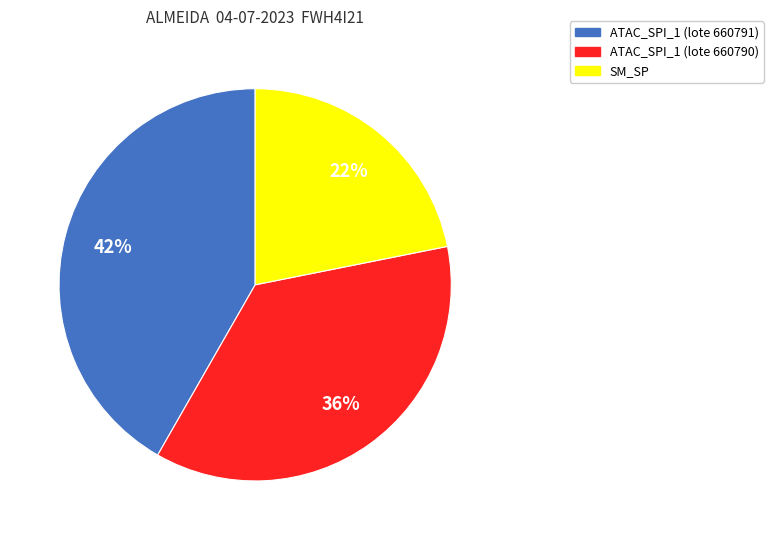

To the nearest percent, what is the difference between the largest and smallest slice percentages?

20%